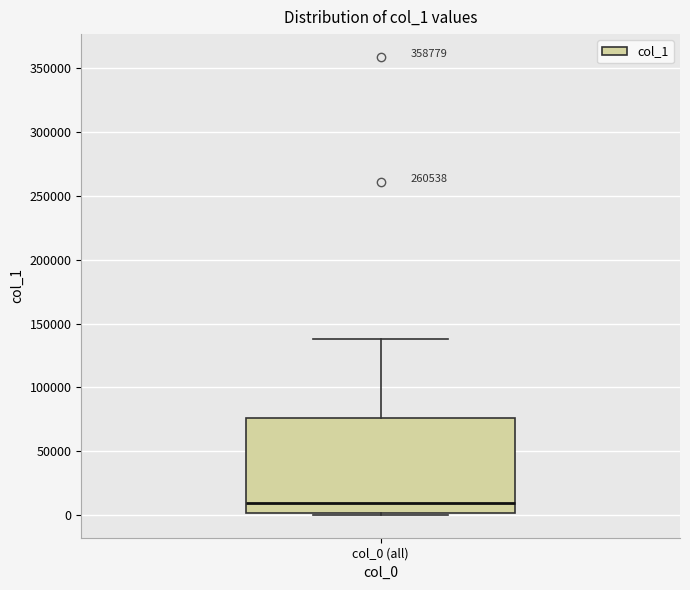

Transcribe this box plot: give where the median line is, the range the box spans, and where the two whiskers end, as read against the y-axis. The values are not printed on the chart, so give them approximately, as read against the axis.

median 10000, box 0 to 75000, whiskers 0 (just below the box's lower edge) to 140000